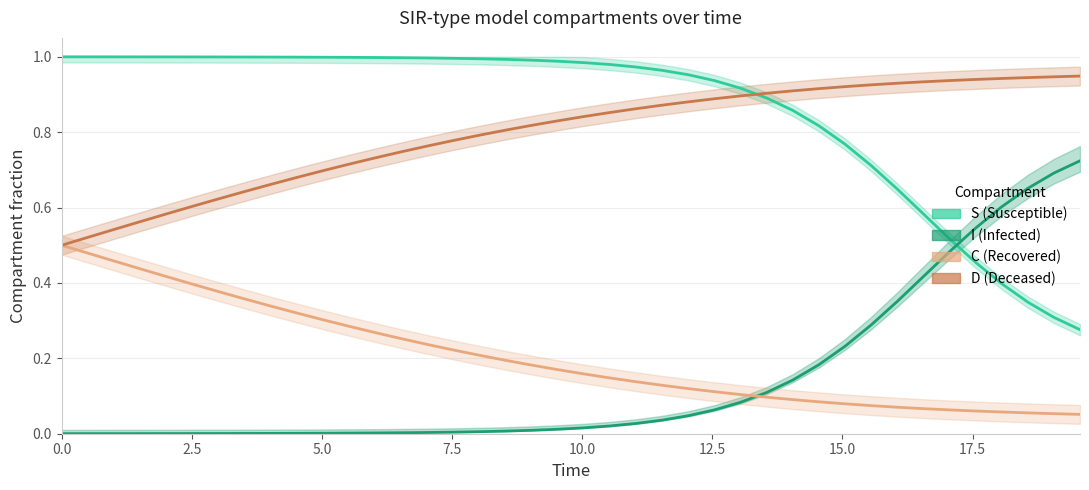

Reading left to right, list all the values displayed in this chart.

S: 1.0	1.0	1.0	1.0	1.0	1.0	1.0	1.0	1.0	1.0	1.0	1.0	1.0	1.0	1.0	1.0	1.0	1.0	1.0	1.0	1.0	1.0	1.0	1.0	1.0	0.9	0.9	0.9	0.9	0.8	0.8	0.7	0.6	0.6	0.5	0.5	0.4	0.3	0.3	0.3
I: 0.0	0.0	0.0	0.0	0.0	0.0	0.0	0.0	0.0	0.0	0.0	0.0	0.0	0.0	0.0	0.0	0.0	0.0	0.0	0.0	0.0	0.0	0.0	0.0	0.0	0.1	0.1	0.1	0.1	0.2	0.2	0.3	0.4	0.4	0.5	0.5	0.6	0.7	0.7	0.7
C: 0.5	0.5	0.5	0.4	0.4	0.4	0.4	0.4	0.3	0.3	0.3	0.3	0.3	0.3	0.2	0.2	0.2	0.2	0.2	0.2	0.2	0.1	0.1	0.1	0.1	0.1	0.1	0.1	0.1	0.1	0.1	0.1	0.1	0.1	0.1	0.1	0.1	0.1	0.1	0.1
D: 0.5	0.5	0.5	0.6	0.6	0.6	0.6	0.6	0.7	0.7	0.7	0.7	0.7	0.7	0.8	0.8	0.8	0.8	0.8	0.8	0.8	0.9	0.9	0.9	0.9	0.9	0.9	0.9	0.9	0.9	0.9	0.9	0.9	0.9	0.9	0.9	0.9	0.9	0.9	0.9